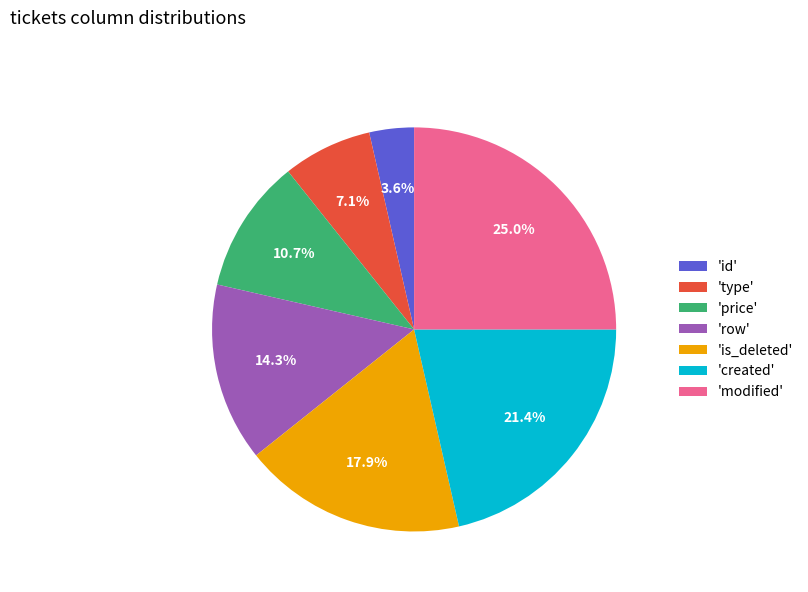

To the nearest percent, what is the difference between the largest and smallest slice percentages?

21%